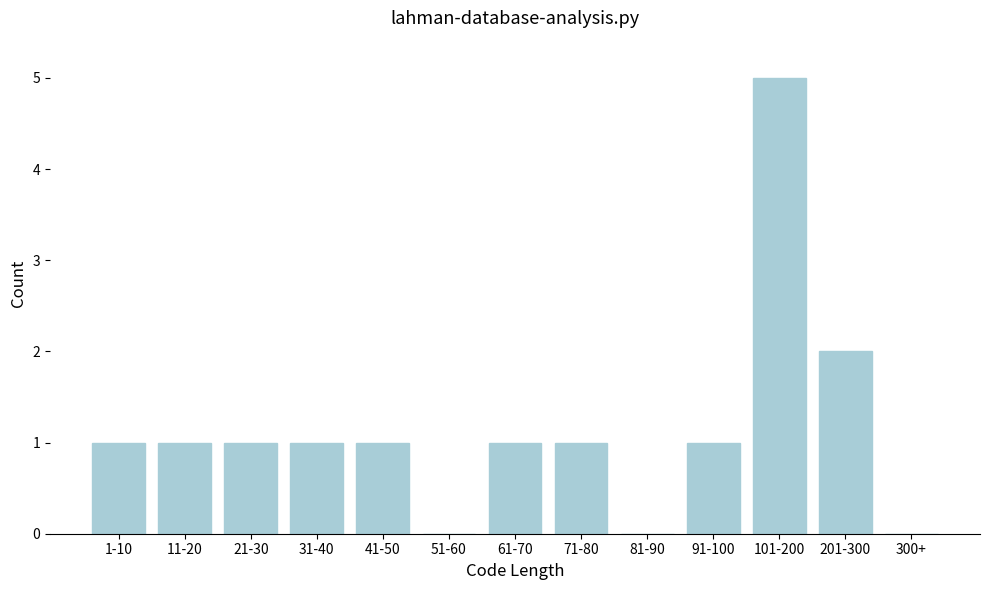

Reading left to right, what are all the values shown in this chart?

1-10=1	11-20=1	21-30=1	31-40=1	41-50=1	51-60=0	61-70=1	71-80=1	81-90=0	91-100=1	101-200=5	201-300=2	300+=0